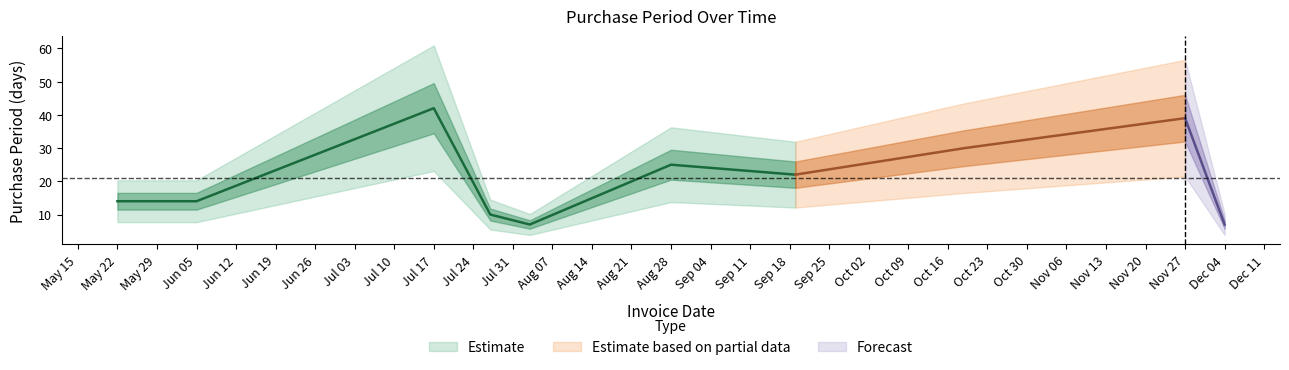

Reading right to left, list all the values displayed in this chart.

2017-12-04=7	2017-11-27=39	2017-10-19=30	2017-09-19=22	2017-08-28=25	2017-08-03=7	2017-07-27=10	2017-07-17=42	2017-06-05=14	2017-05-22=14